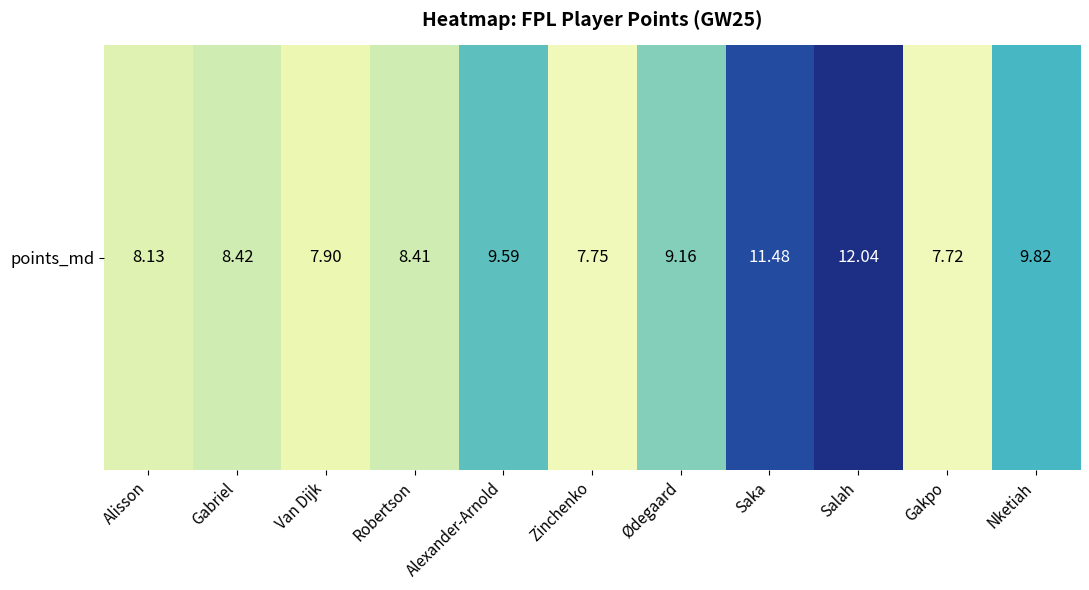

What is the change in value from Gabriel to Alexander-Arnold?

+1.2